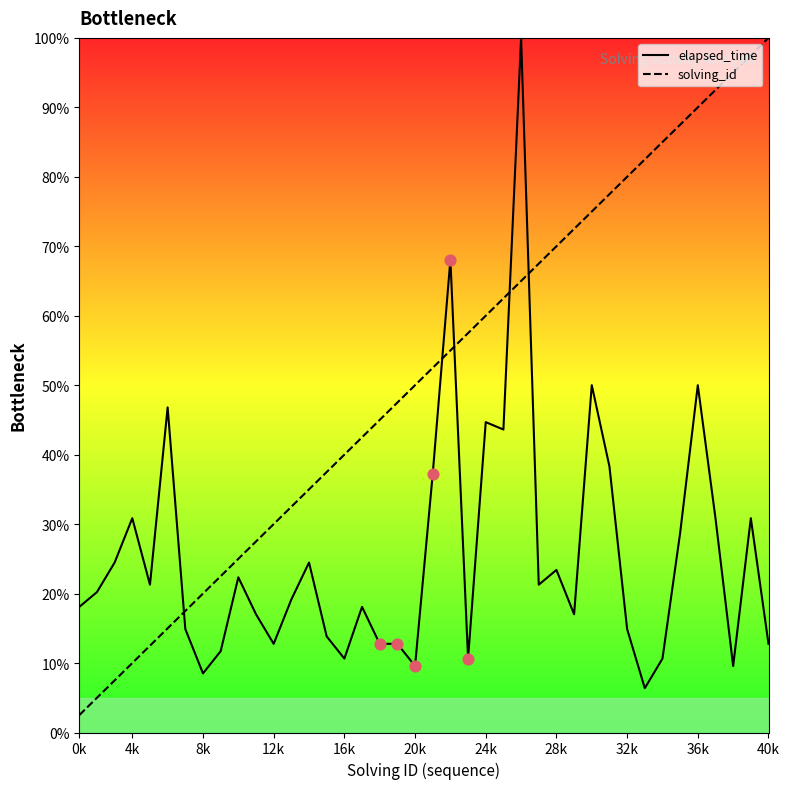

Which series contains the lowest Y value?

solving_id